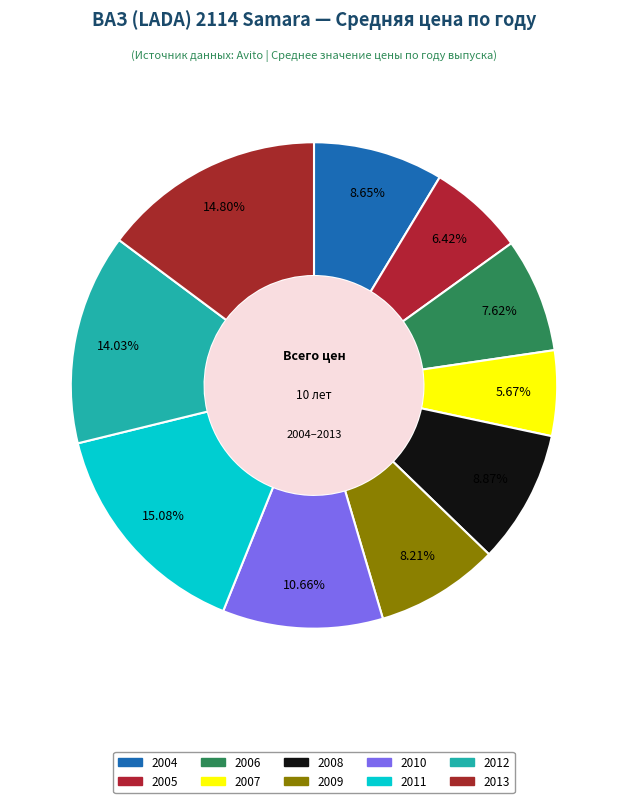

Does 2004 represent more than half of the total?

No